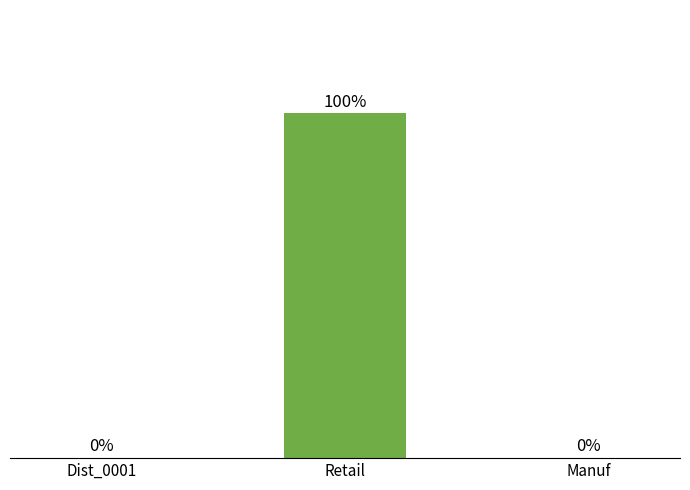

Which has a higher value, Manuf or Retail?

Retail